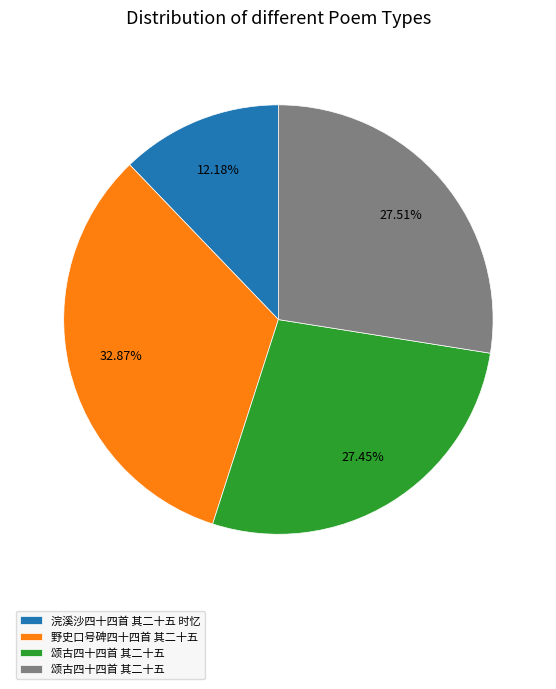

Is there any slice that represents more than half of the pie?

No